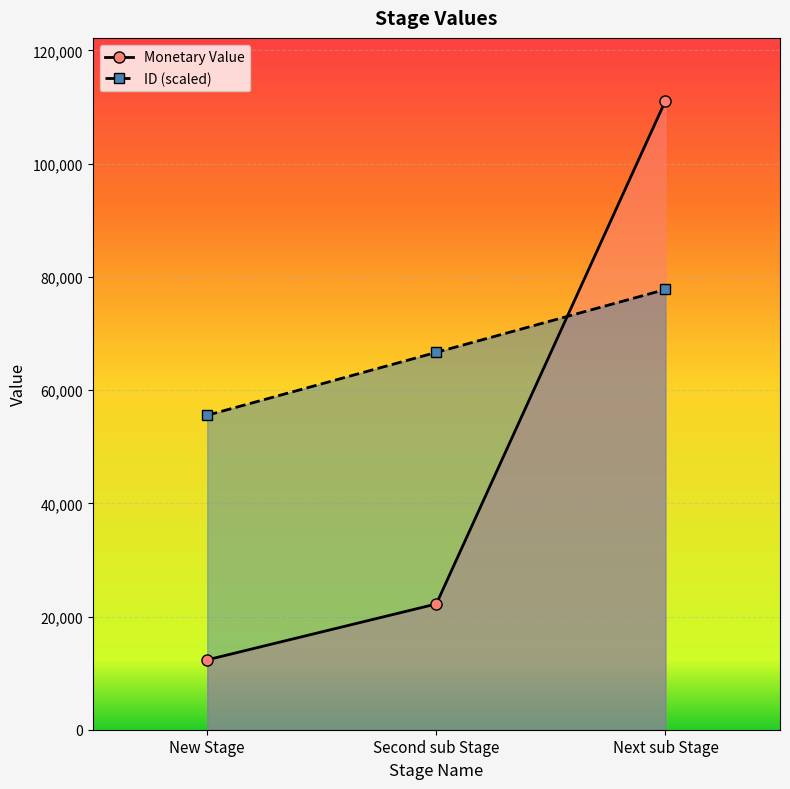

Between Next sub Stage and Second sub Stage, which is larger?

Next sub Stage